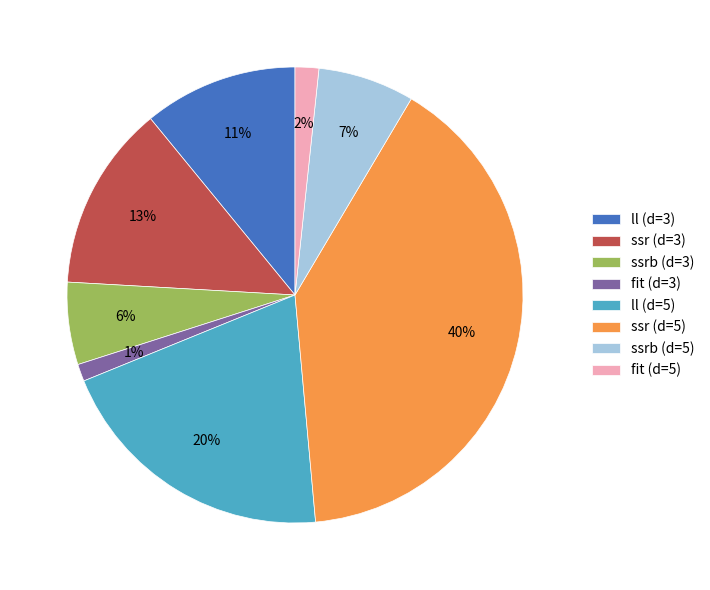

Which slice is the largest?

ssr (d=5)